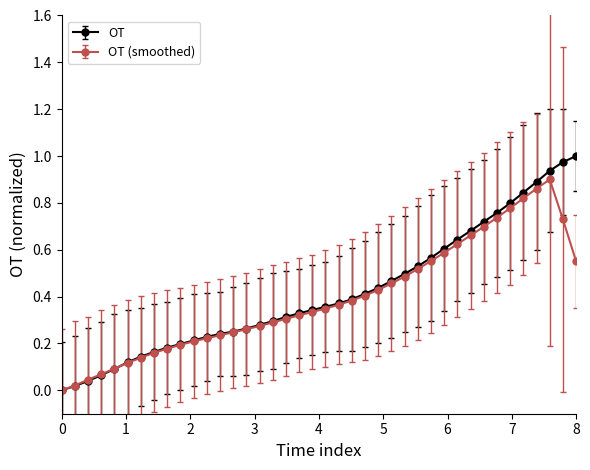

Which series has the widest spread of values?

OT